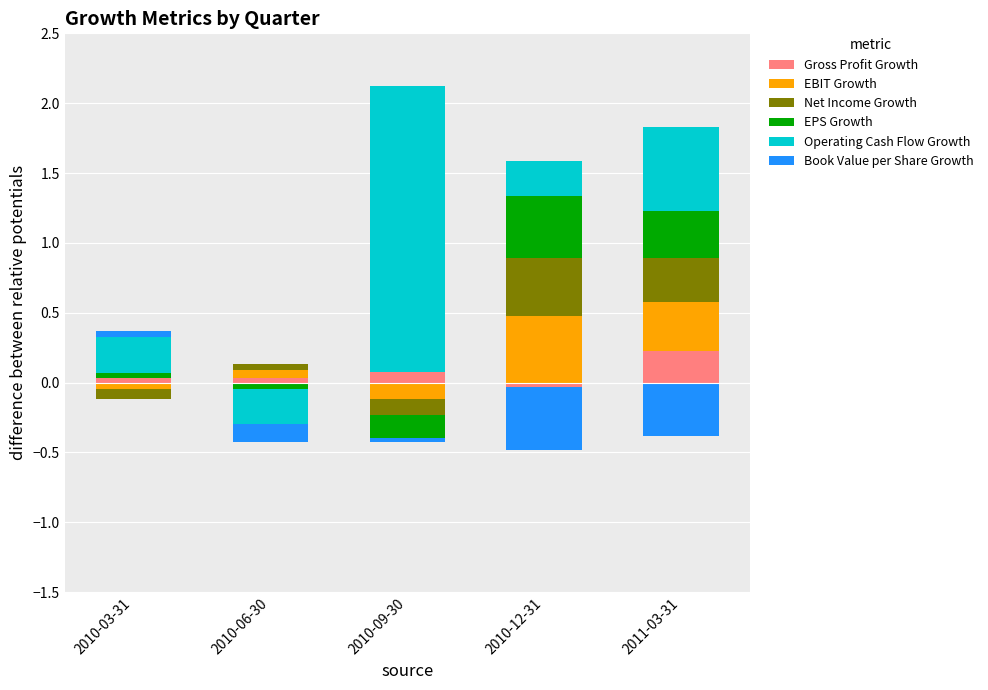

What is the average value of the Gross Profit Growth series?

0.1